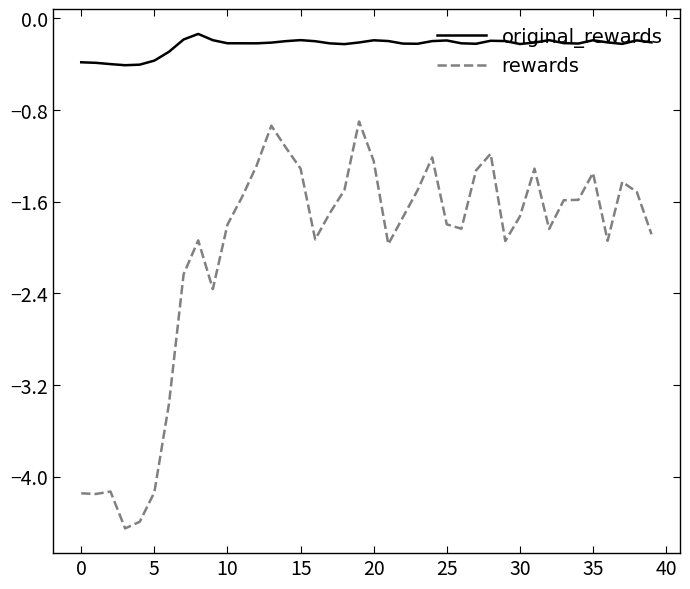

True or false: original_rewards and rewards intersect in this chart.

False